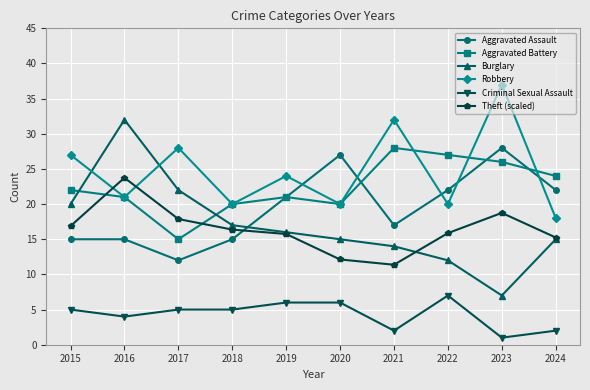

Count the number of categories in the chart.

10